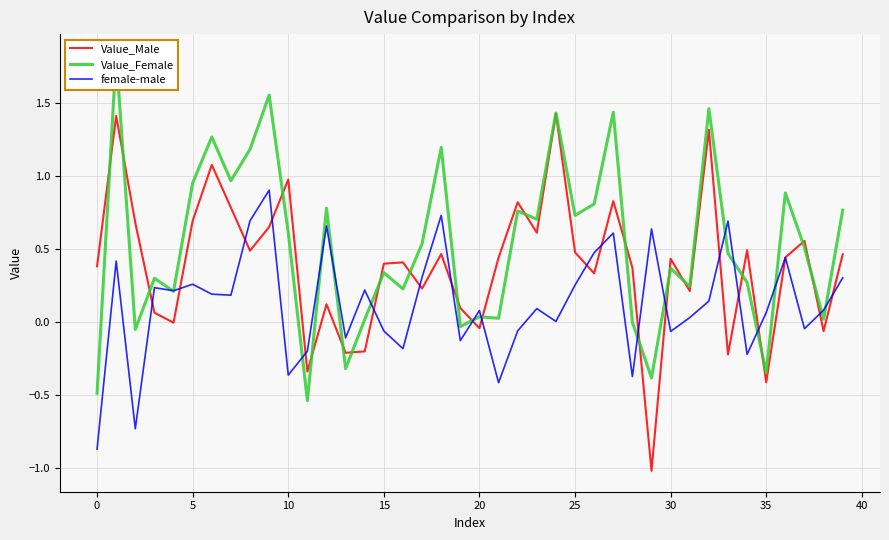

Is it true that Value_Female equals 0.0 at 38?

False